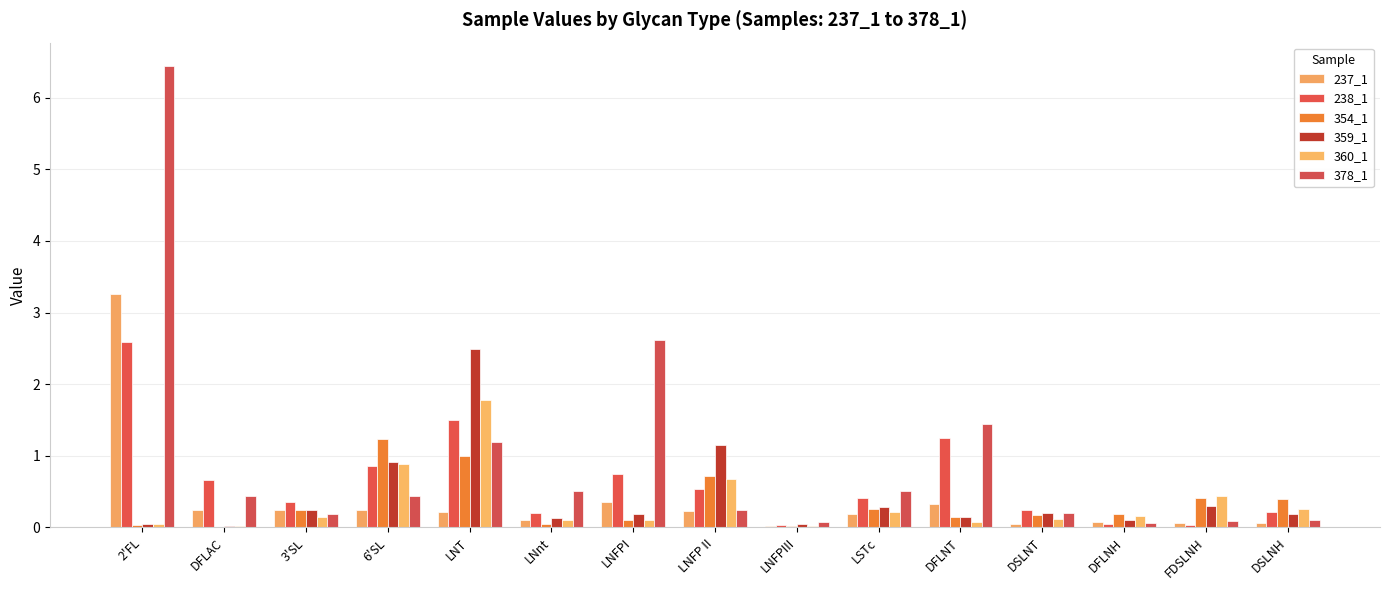

Reading left to right, list all the values displayed in this chart.

237_1: 2'FL=3.3	DFLAC=0.2	3'SL=0.2	6'SL=0.2	LNT=0.2	LNnt=0.1	LNFPI=0.4	LNFP II=0.2	LNFPIII=0.0	LSTc=0.2	DFLNT=0.3	DSLNT=0.0	DFLNH=0.1	FDSLNH=0.1	DSLNH=0.1
238_1: 2'FL=2.6	DFLAC=0.7	3'SL=0.4	6'SL=0.9	LNT=1.5	LNnt=0.2	LNFPI=0.7	LNFP II=0.5	LNFPIII=0.0	LSTc=0.4	DFLNT=1.2	DSLNT=0.2	DFLNH=0.1	FDSLNH=0.0	DSLNH=0.2
354_1: 2'FL=0.0	DFLAC=0.0	3'SL=0.2	6'SL=1.2	LNT=1.0	LNnt=0.0	LNFPI=0.1	LNFP II=0.7	LNFPIII=0.0	LSTc=0.3	DFLNT=0.1	DSLNT=0.2	DFLNH=0.2	FDSLNH=0.4	DSLNH=0.4
359_1: 2'FL=0.0	DFLAC=0.0	3'SL=0.2	6'SL=0.9	LNT=2.5	LNnt=0.1	LNFPI=0.2	LNFP II=1.1	LNFPIII=0.0	LSTc=0.3	DFLNT=0.1	DSLNT=0.2	DFLNH=0.1	FDSLNH=0.3	DSLNH=0.2
360_1: 2'FL=0.0	DFLAC=0.0	3'SL=0.1	6'SL=0.9	LNT=1.8	LNnt=0.1	LNFPI=0.1	LNFP II=0.7	LNFPIII=0.0	LSTc=0.2	DFLNT=0.1	DSLNT=0.1	DFLNH=0.2	FDSLNH=0.4	DSLNH=0.3
378_1: 2'FL=6.4	DFLAC=0.4	3'SL=0.2	6'SL=0.4	LNT=1.2	LNnt=0.5	LNFPI=2.6	LNFP II=0.2	LNFPIII=0.1	LSTc=0.5	DFLNT=1.4	DSLNT=0.2	DFLNH=0.1	FDSLNH=0.1	DSLNH=0.1